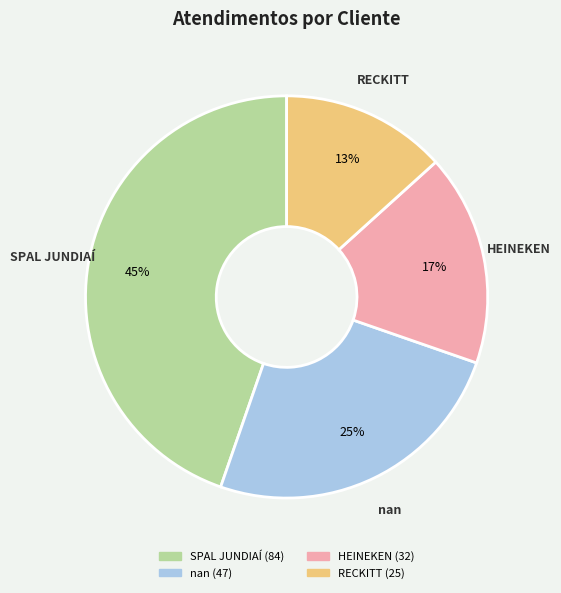

What is the ratio of the value at RECKITT to the value at nan?

0.5